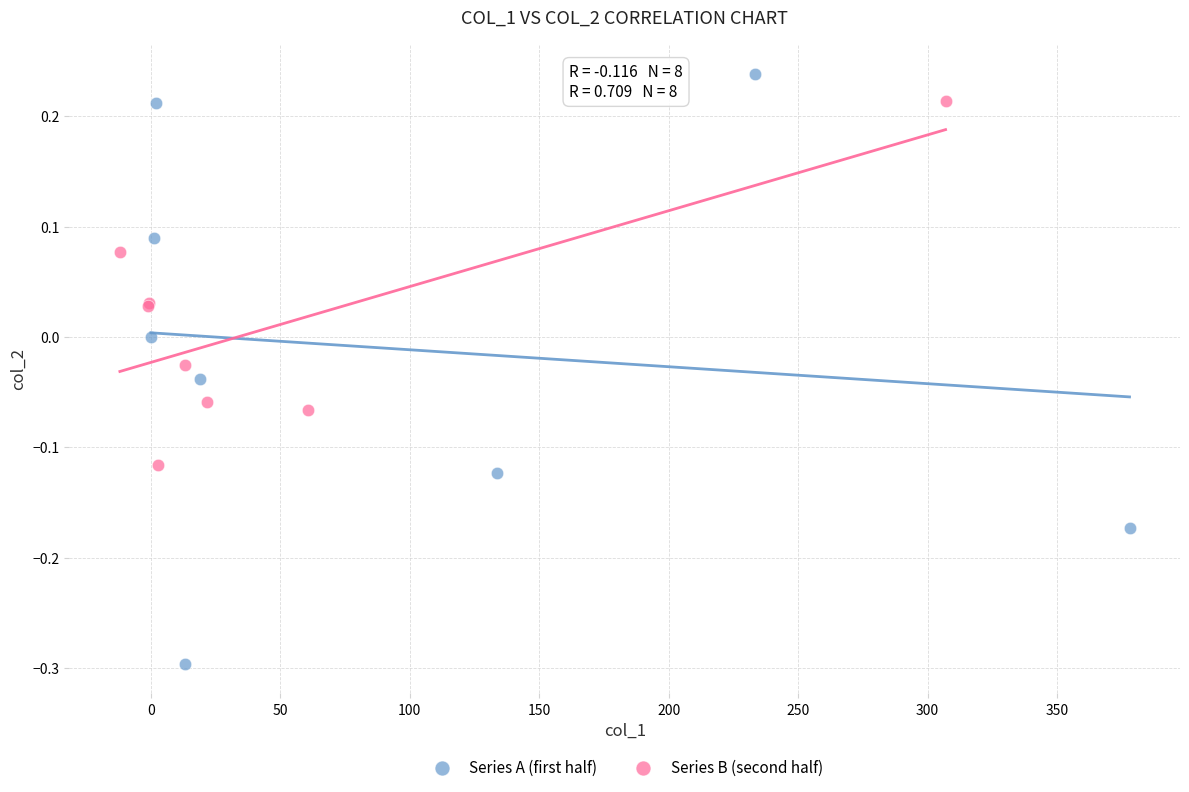

Which series reaches the minimum Y coordinate?

Series A (first half)